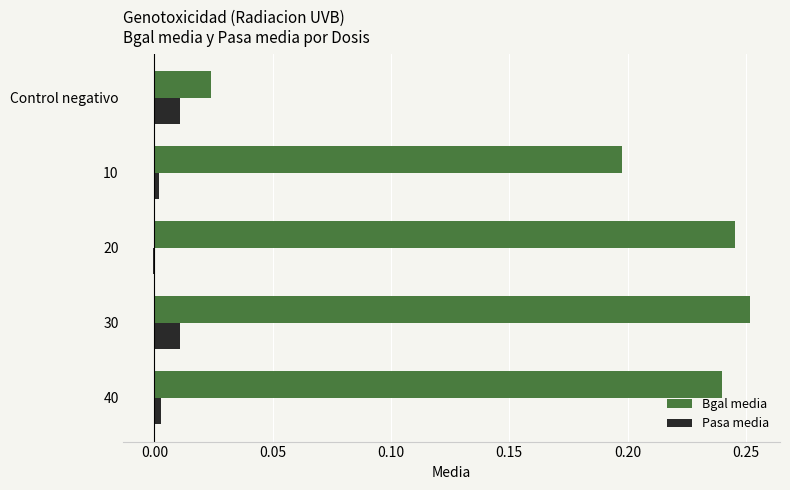

Between Control negativo and 30, which series saw the biggest shift?

Bgal media